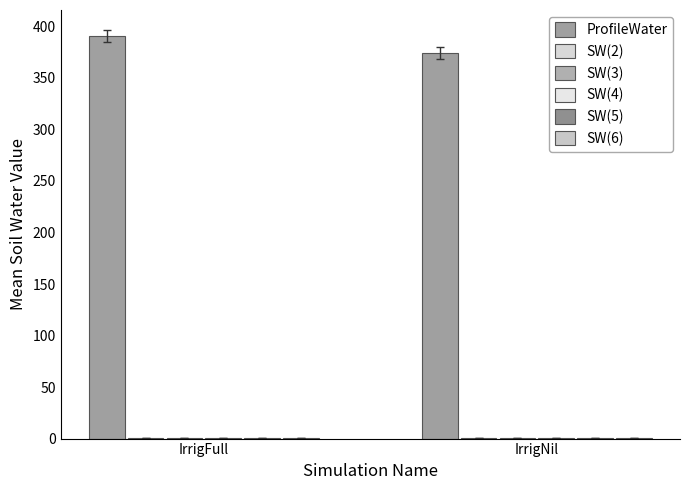

What is the label of the 2nd bar from the left?

IrrigNil